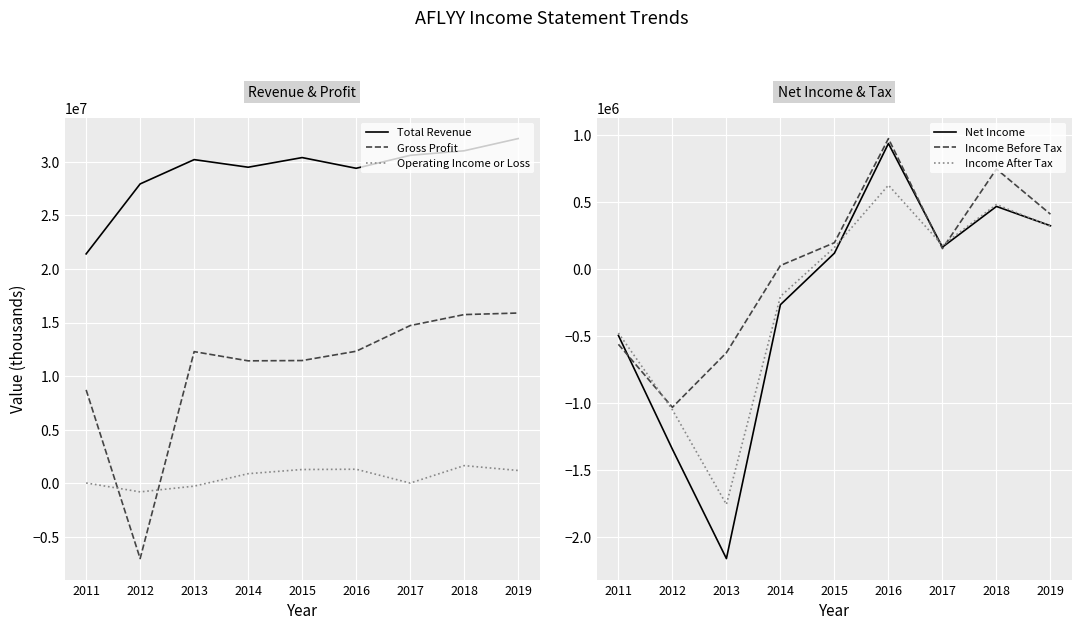

How many data points in Income After Tax are above 160900?

4